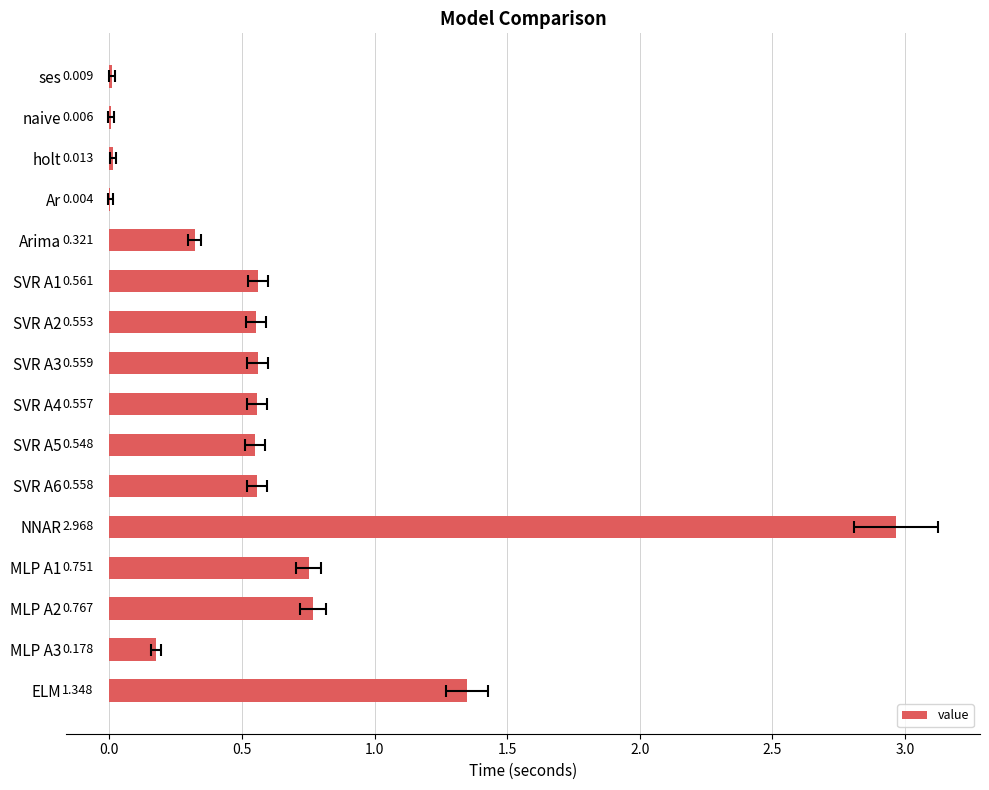

How many categories are shown in the chart?

16